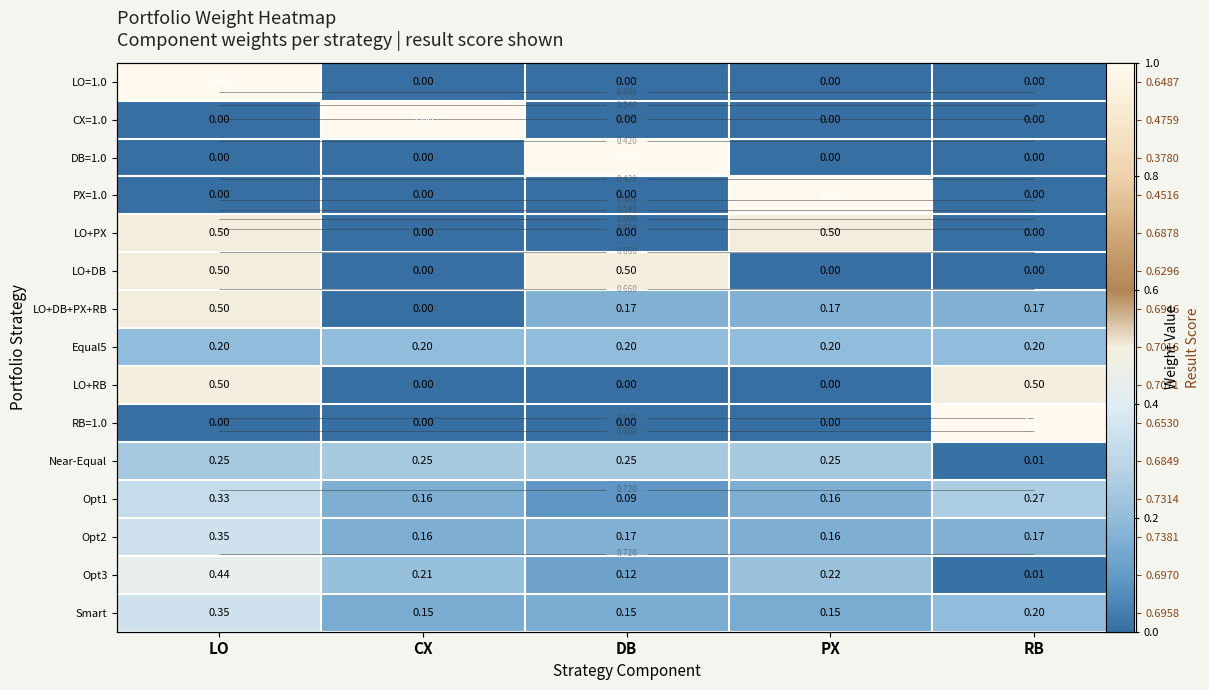

Between CX and DB, which is larger?

CX